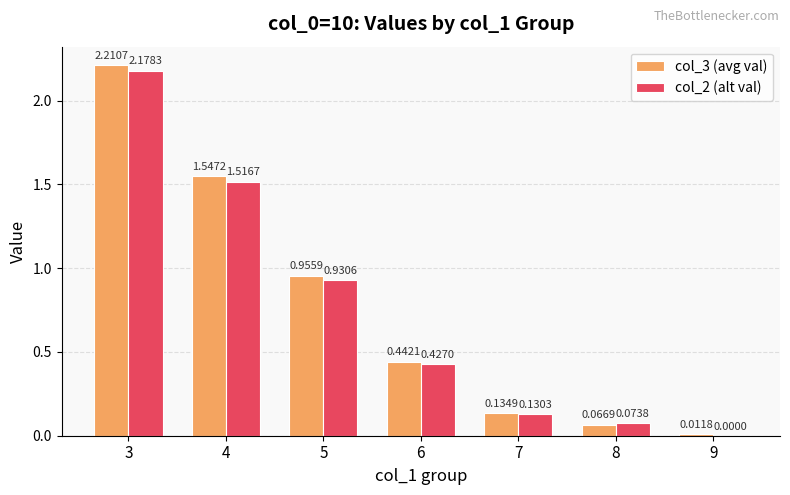

What is the total value across all series at 3?

4.4